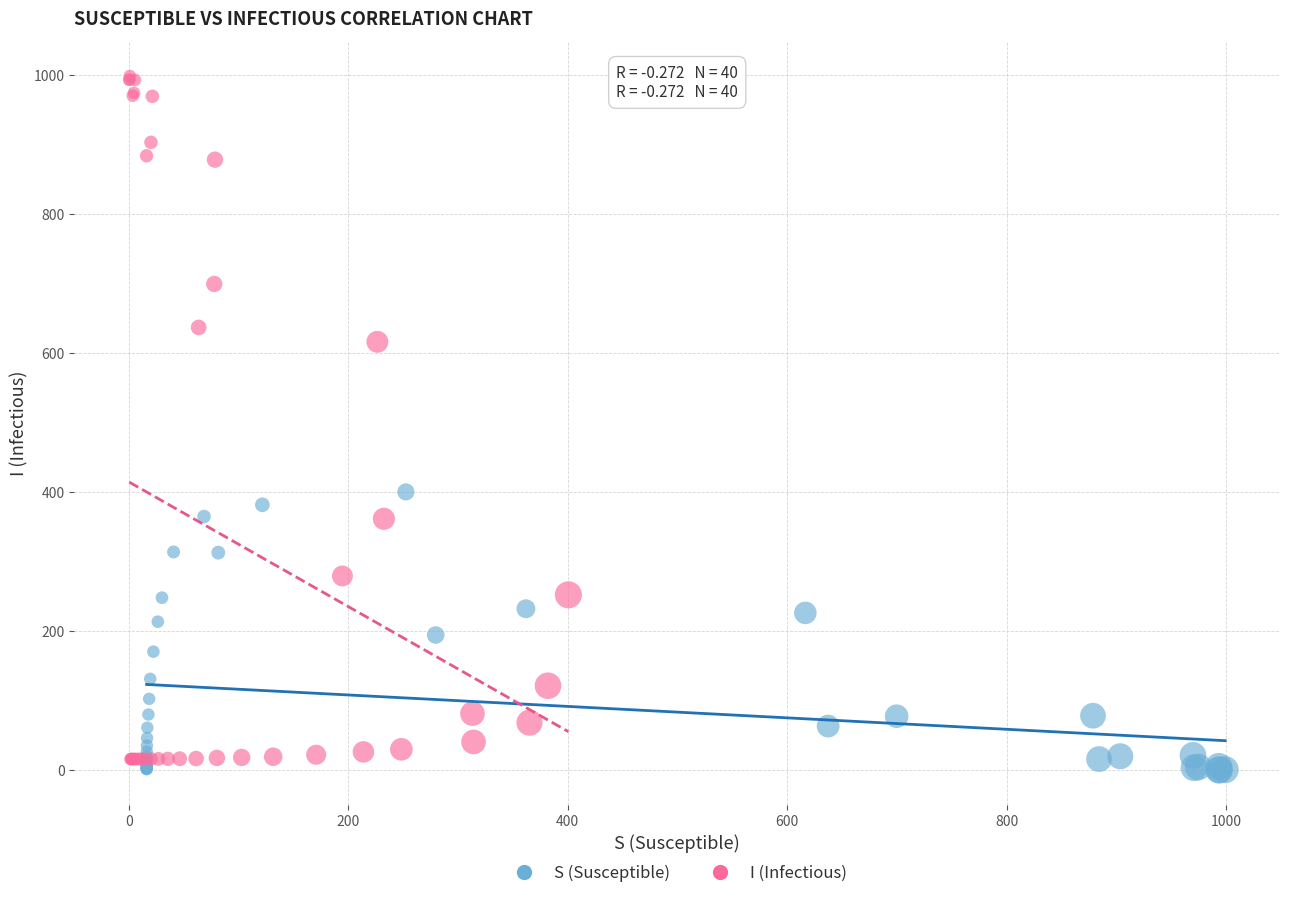

Which series reaches the maximum Y coordinate?

I (Infectious)